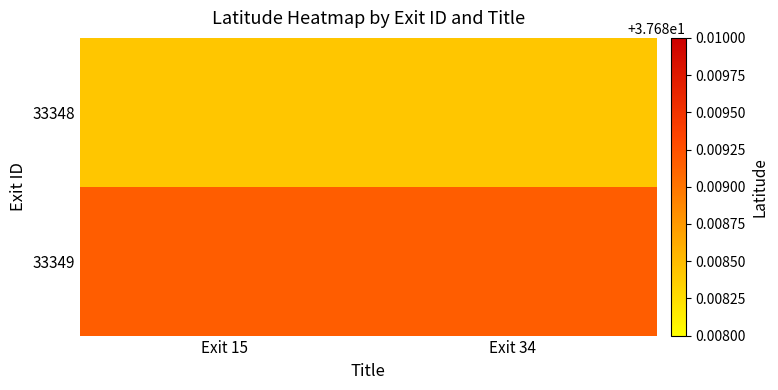

Reading right to left, transcribe all the data shown in this chart.

33348: Exit 34=37.7	Exit 15=37.7
33349: Exit 34=37.7	Exit 15=37.7